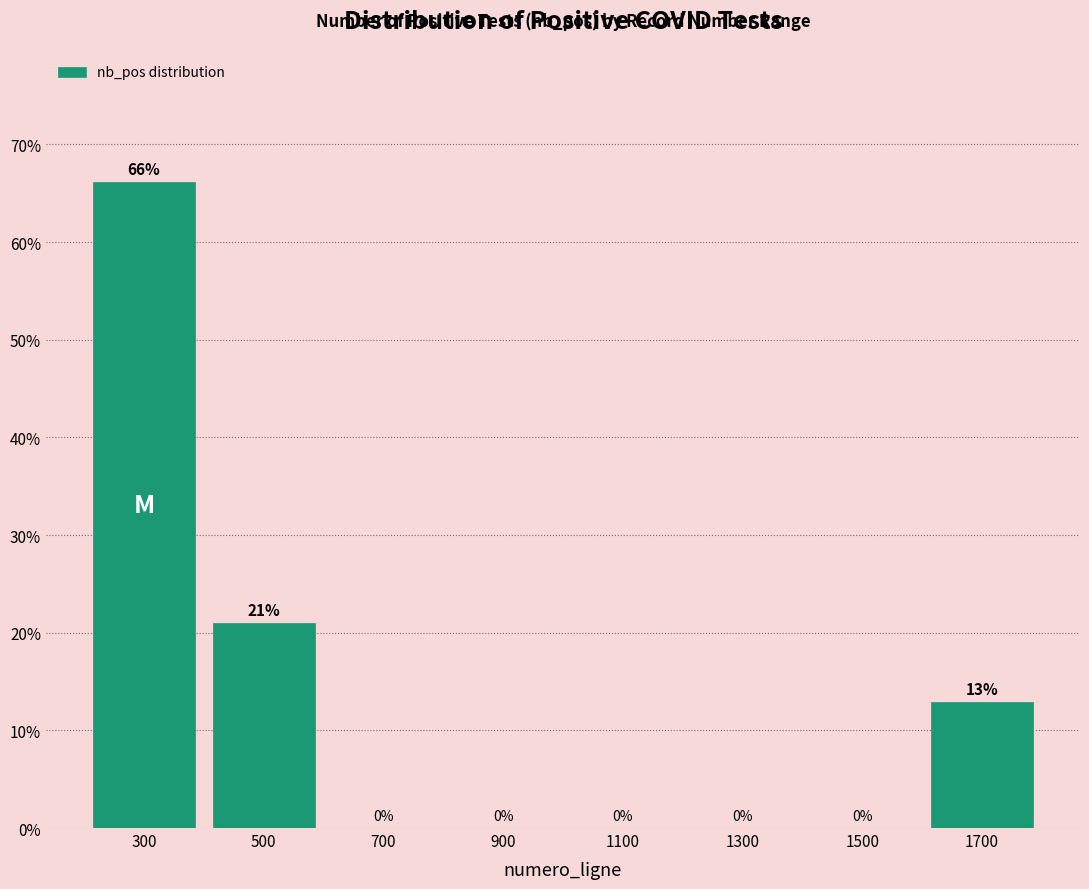

Where is the data nearest to the value 33?

500